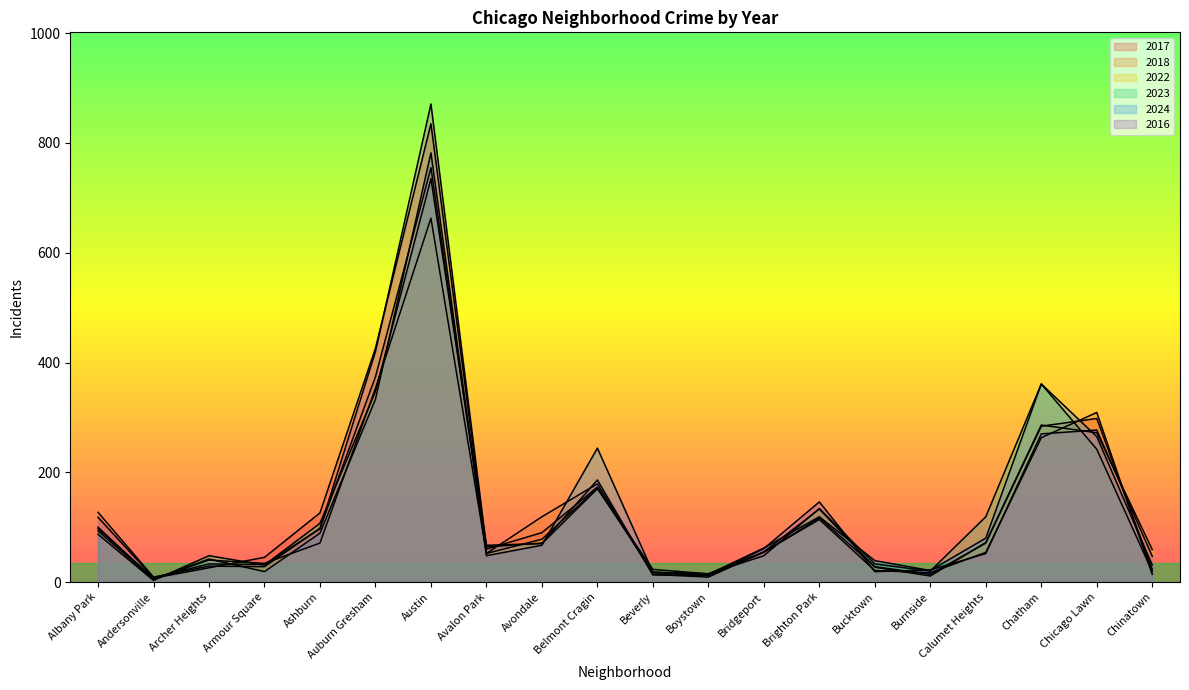

True or false: 2023 has a value of 170 at Belmont Cragin.

True